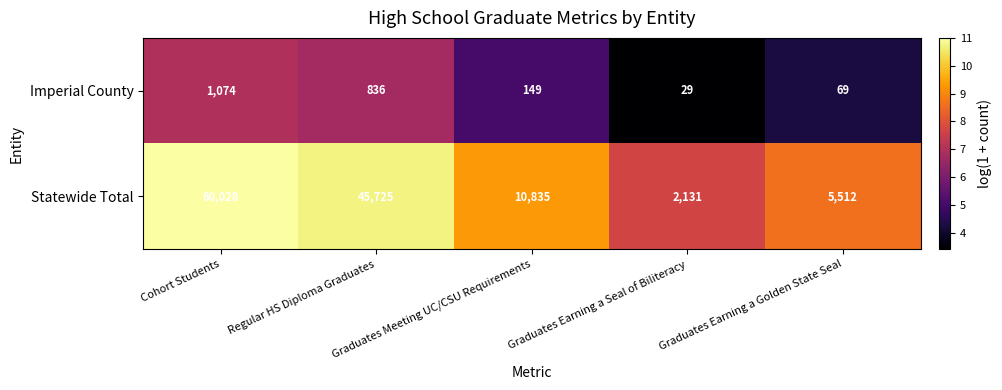

Rank the series by their average value, from highest to lowest.

Statewide Total, Imperial County